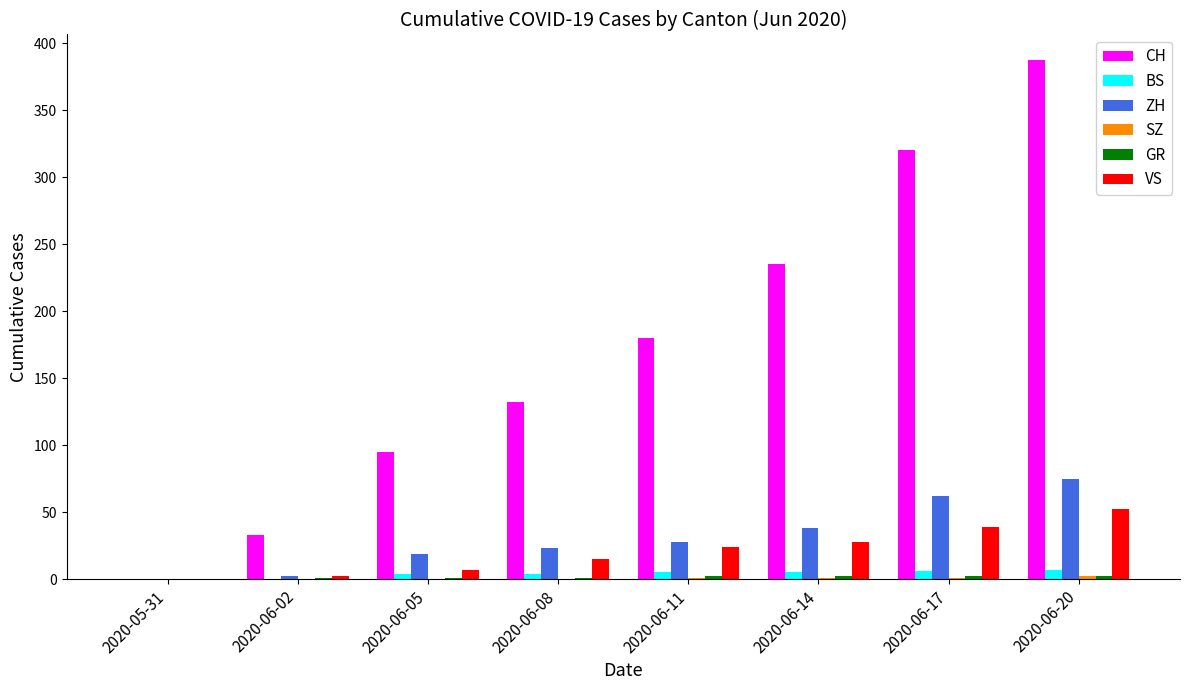

Between 2020-05-31 and 2020-06-20, which series saw the biggest shift?

CH